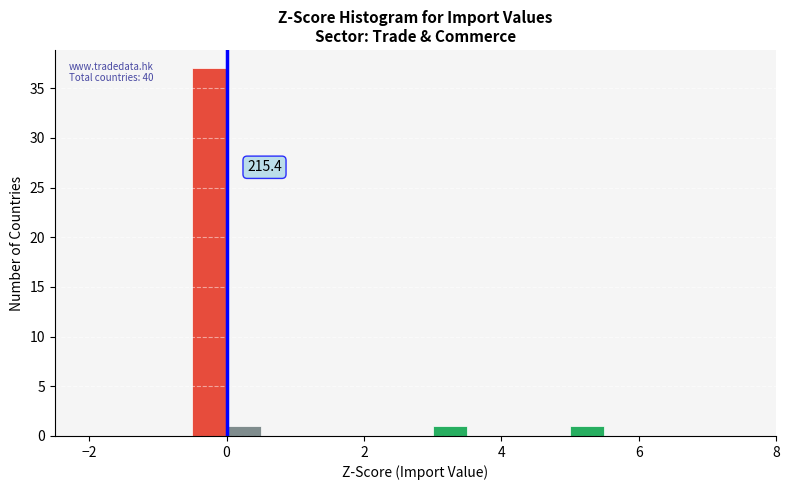

Around what value on the x-axis is the tallest bar? Give the approximate position of its centre, as read against the axis.

-0.2